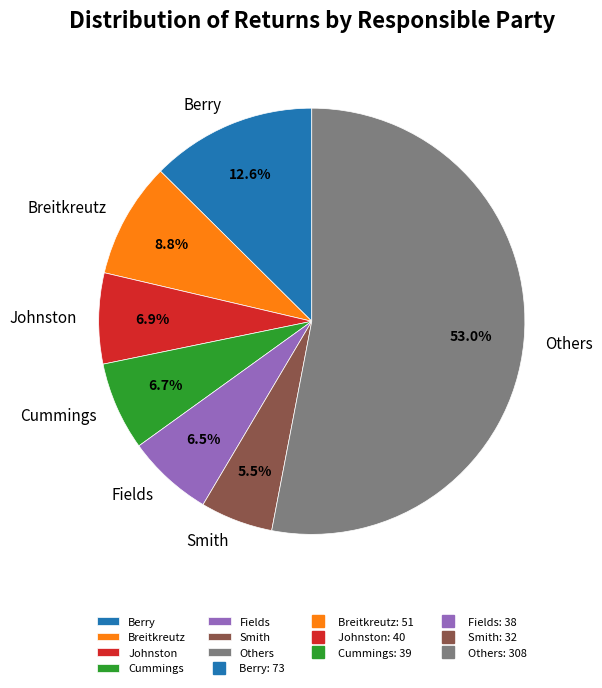

Is the sum of Johnston and Cummings greater than half?

No